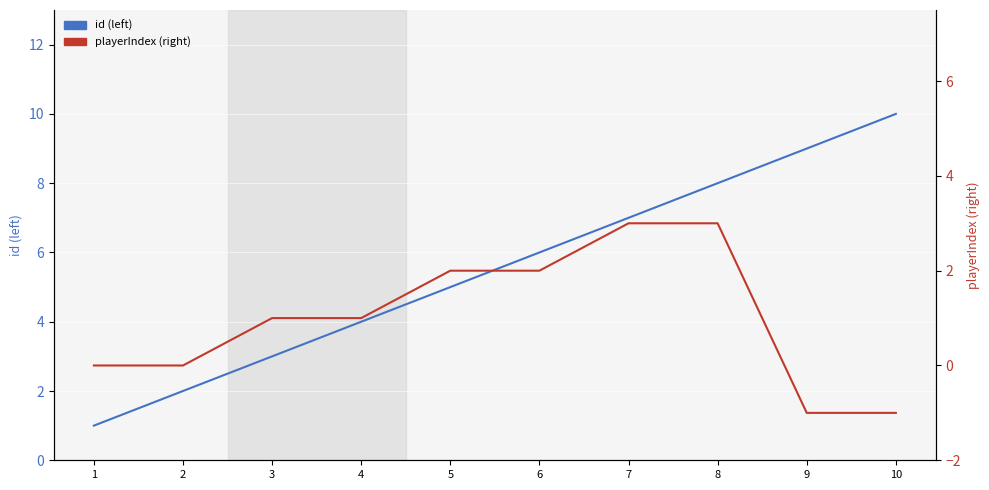

List the series in order of their overall mean, lowest first.

playerIndex (right), id (left)